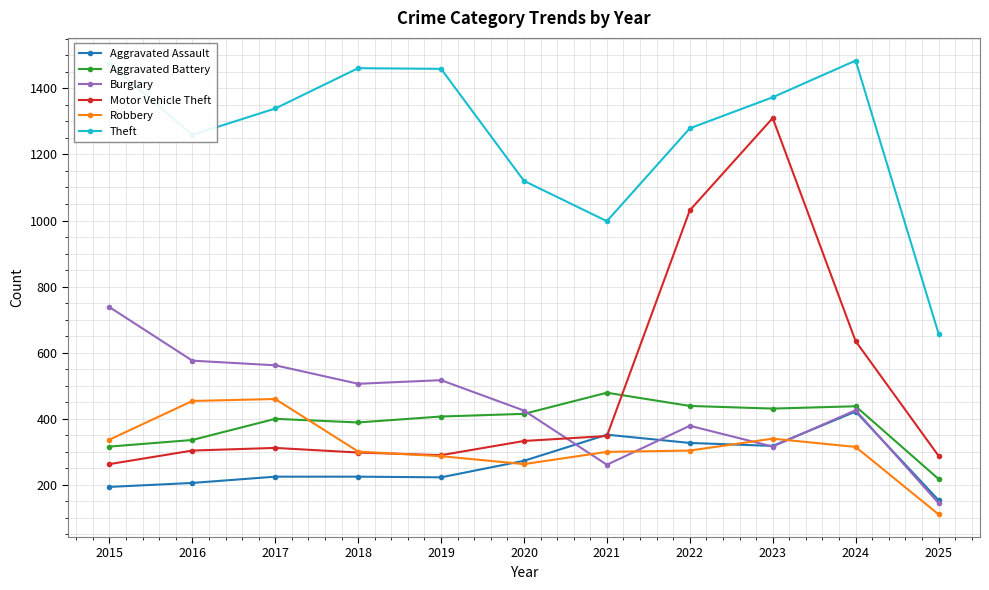

Between 2017 and 2022, which series saw the biggest shift?

Motor Vehicle Theft